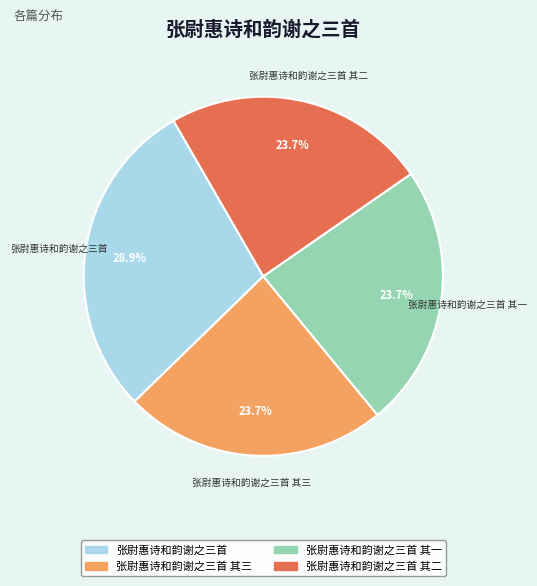

How many slices are in this pie chart?

4